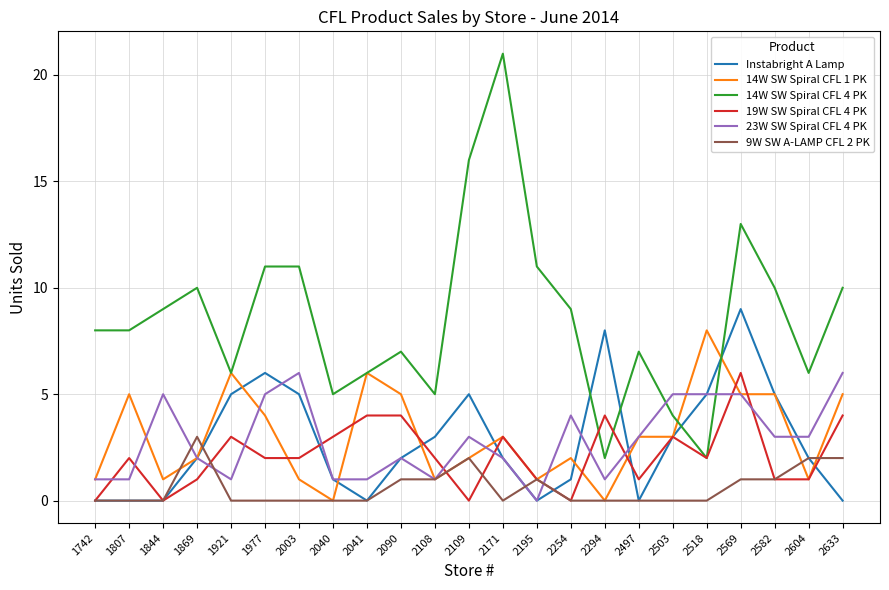

Between 2195 and 2633, which series saw the biggest shift?

23W SW Spiral CFL 4 PK